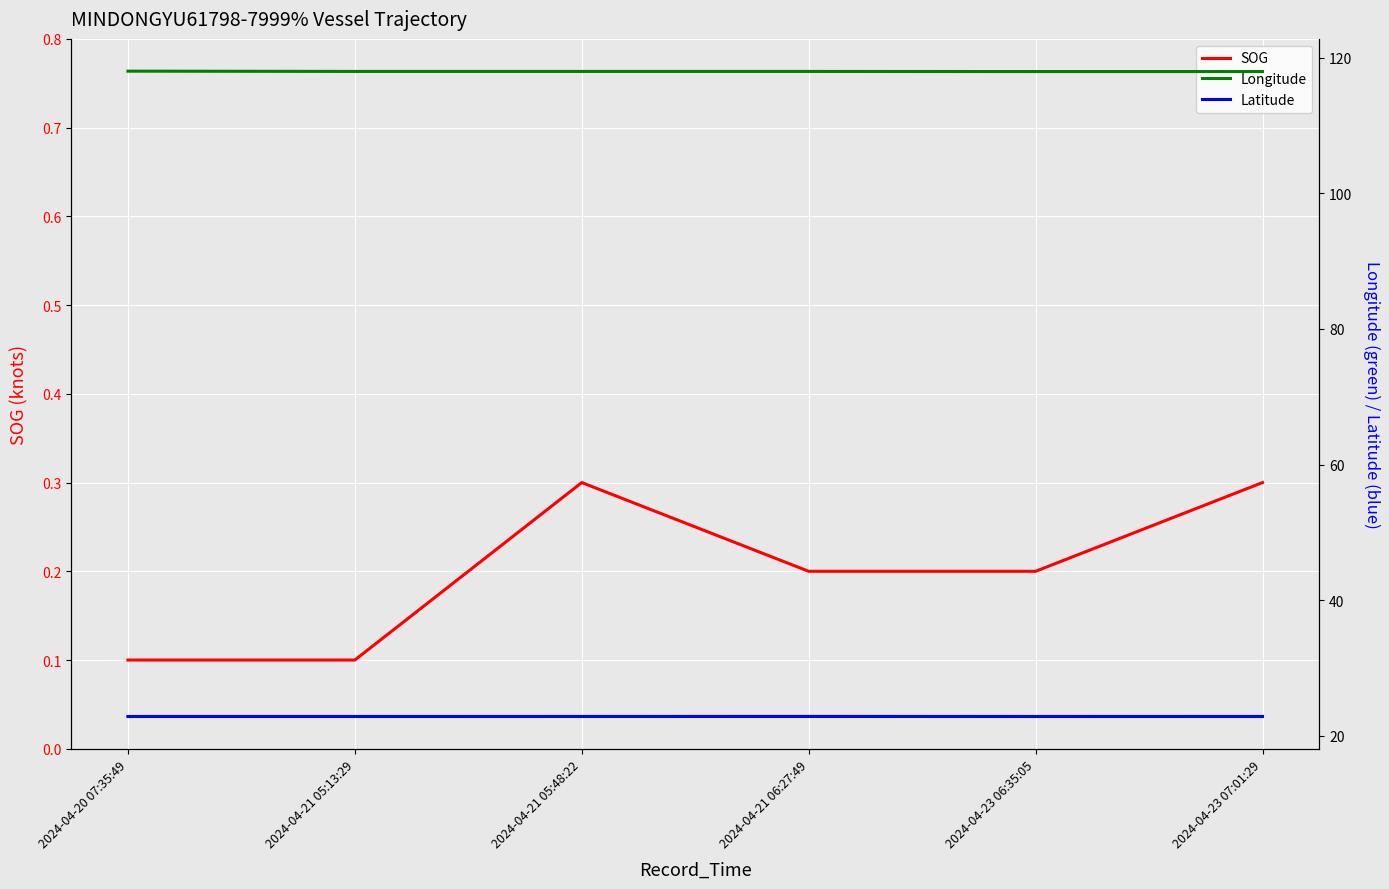

Reading right to left, transcribe all the data shown in this chart.

SOG: 0.3	0.2	0.2	0.3	0.1	0.1
Longitude: 117.9	117.9	118.0	118.0	118.0	118.0
Latitude: 22.9	22.9	22.9	22.9	22.9	22.9